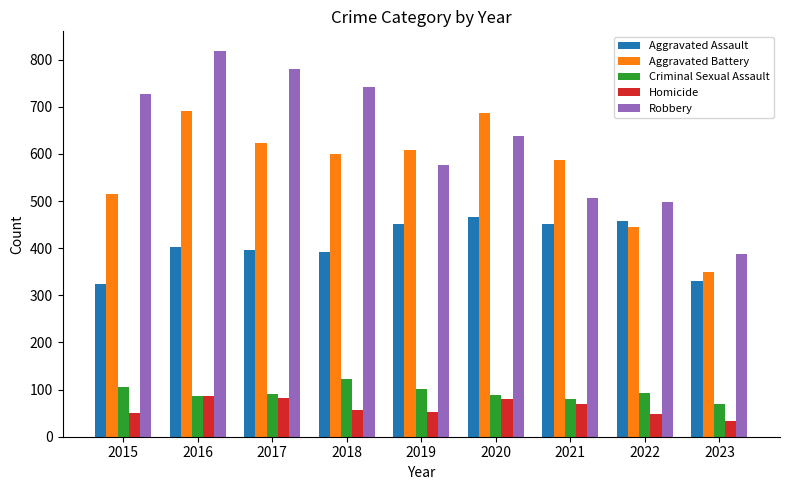

What is the total value across all series at 2021?

1695